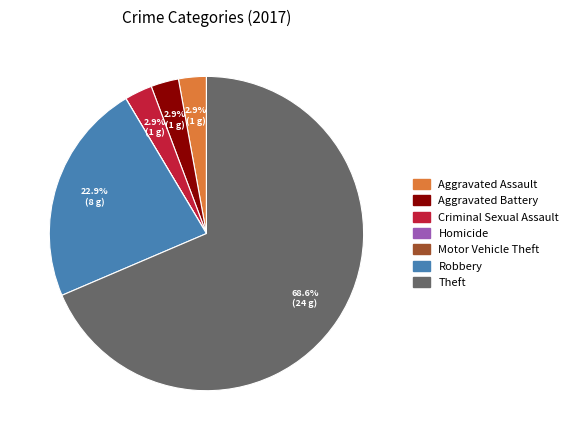

Is there any slice that represents more than half of the pie?

Yes